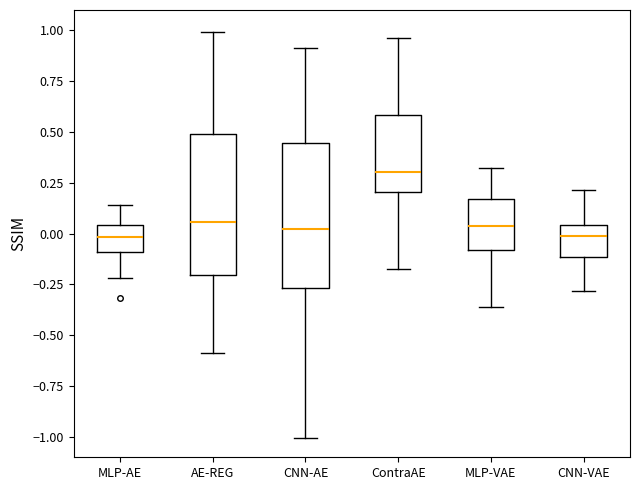

Reading left to right, transcribe this box plot: for each box, give where its median line is, the range the box spans, and where its two whiskers end, as read against the y-axis. The values are not printed on the chart, so give them approximately, as read against the axis.

MLP-AE: median 0.00, box -0.10 to 0.05, whiskers -0.20 to 0.15
AE-REG: median 0.05, box -0.20 to 0.50, whiskers -0.60 to 1.00
CNN-AE: median 0.00, box -0.25 to 0.45, whiskers -1.00 to 0.90
ContraAE: median 0.30, box 0.20 to 0.60, whiskers -0.20 to 0.95
MLP-VAE: median 0.05, box -0.10 to 0.15, whiskers -0.35 to 0.30
CNN-VAE: median 0.00, box -0.10 to 0.05, whiskers -0.30 to 0.20